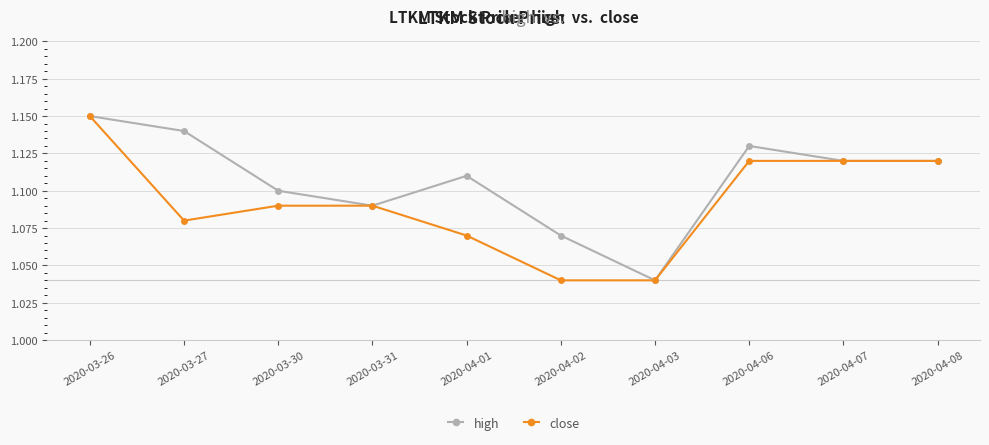

At which category is the sum across all series the highest?

2020-03-26